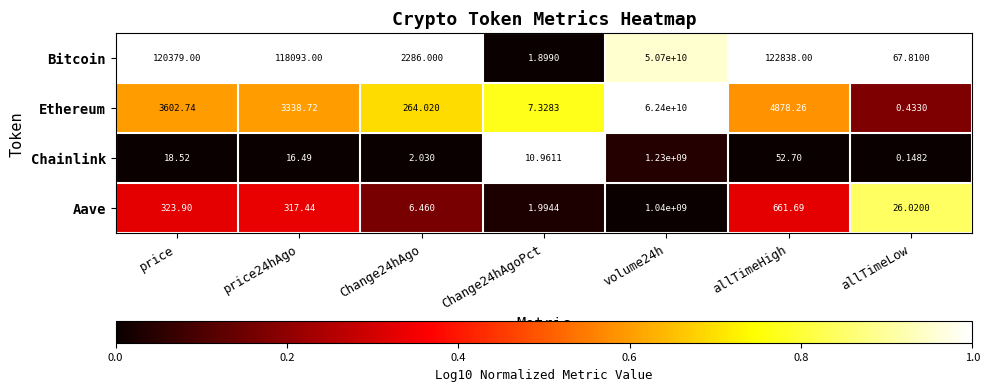

Which series has the largest total across all categories?

Ethereum